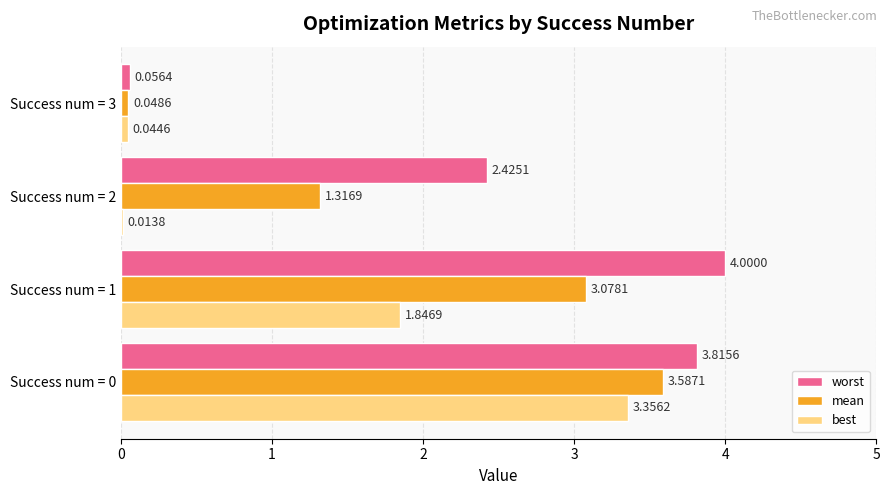

What is the sum of all worst values?

10.3